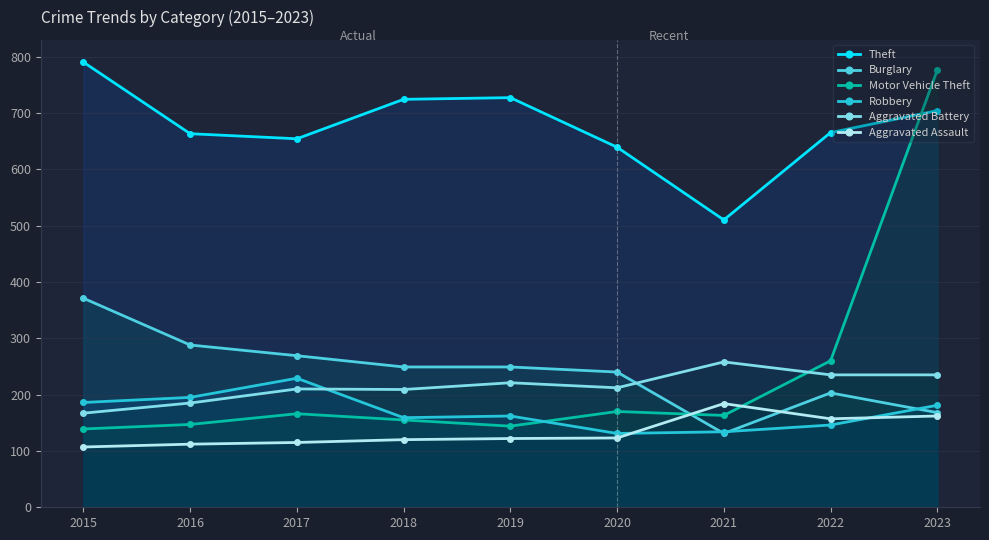

Count the number of data series in this chart.

6